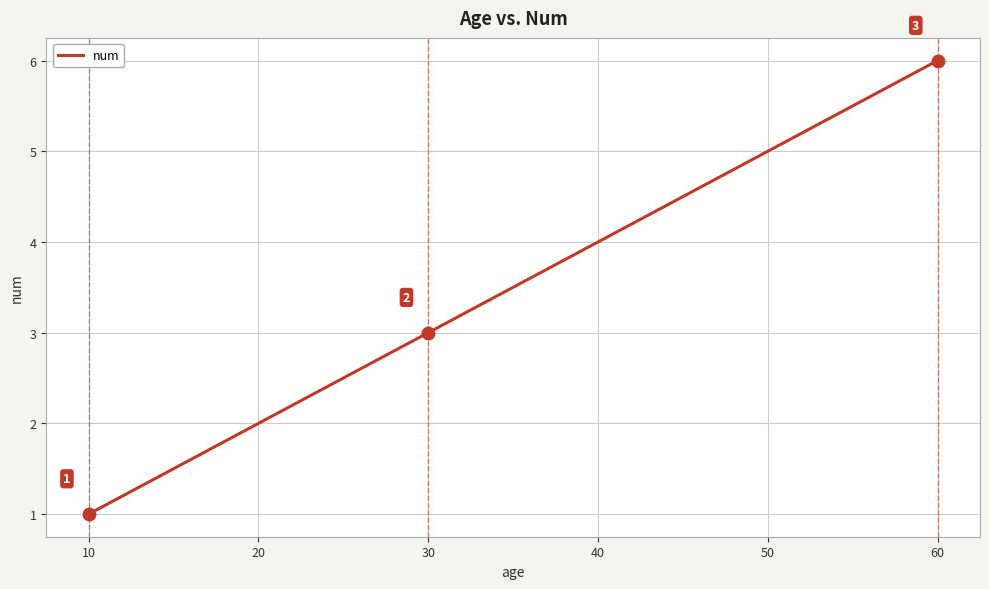

At which label is the value closest to 3?

30